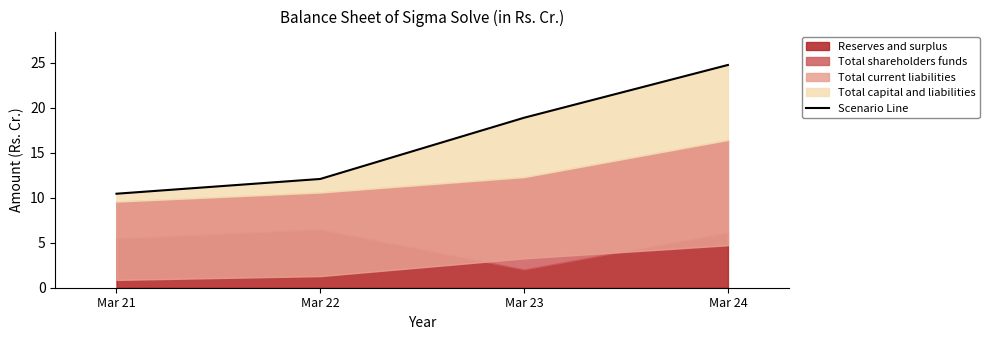

How many lines are shown in the chart?

1